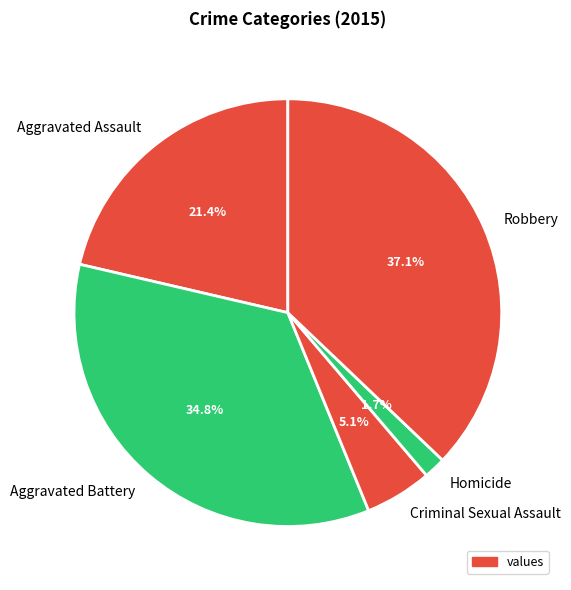

How many segments does this pie chart have?

5